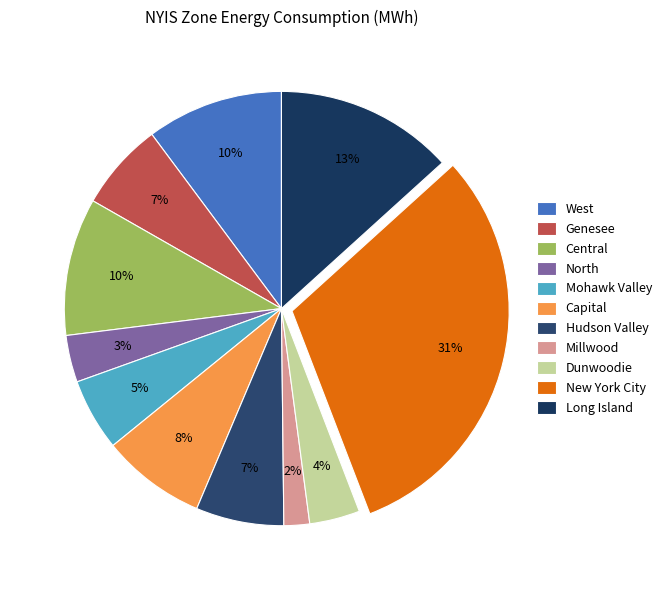

Does Capital represent more than half of the total?

No